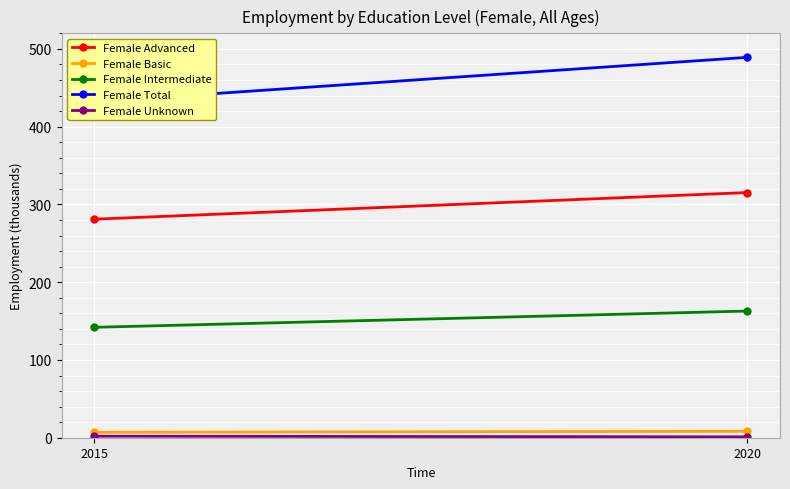

Reading left to right, what are all the values shown in this chart?

Female Advanced: 281.0	315.3
Female Basic: 7.0	8.2
Female Intermediate: 142.0	162.9
Female Total: 432.0	489.1
Female Unknown: 2.0	1.1